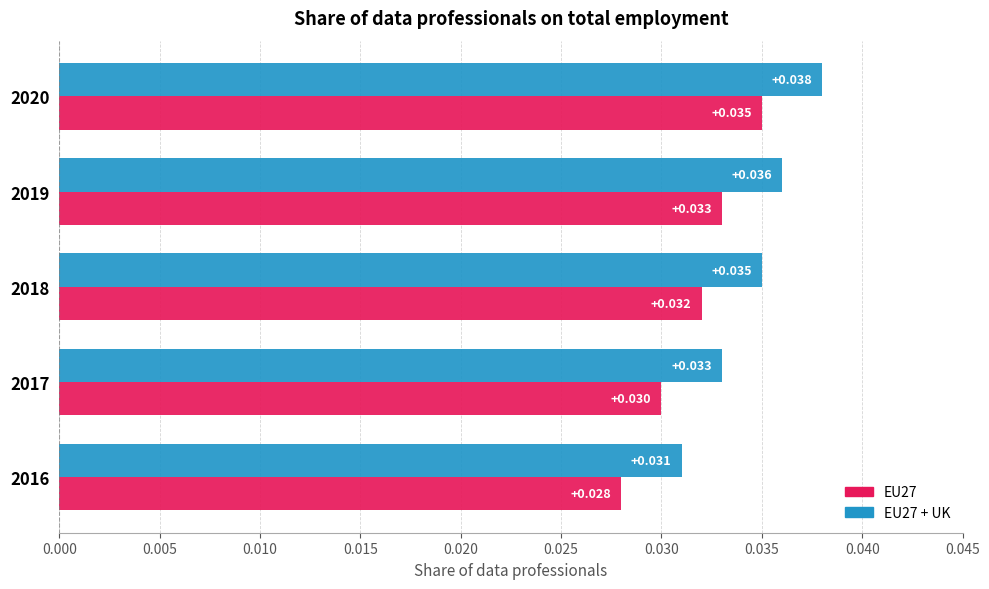

Is the value of EU27 at 2020 greater than the value of EU27 + UK at 2019?

No